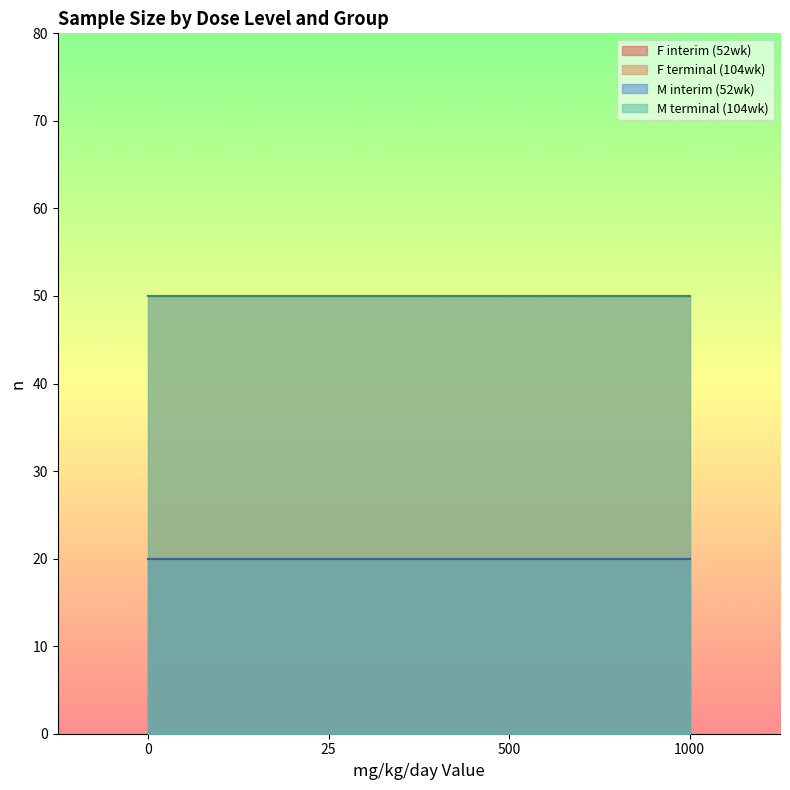

What are all the series names shown in the legend?

F interim (52wk), F terminal (104wk), M interim (52wk), M terminal (104wk)